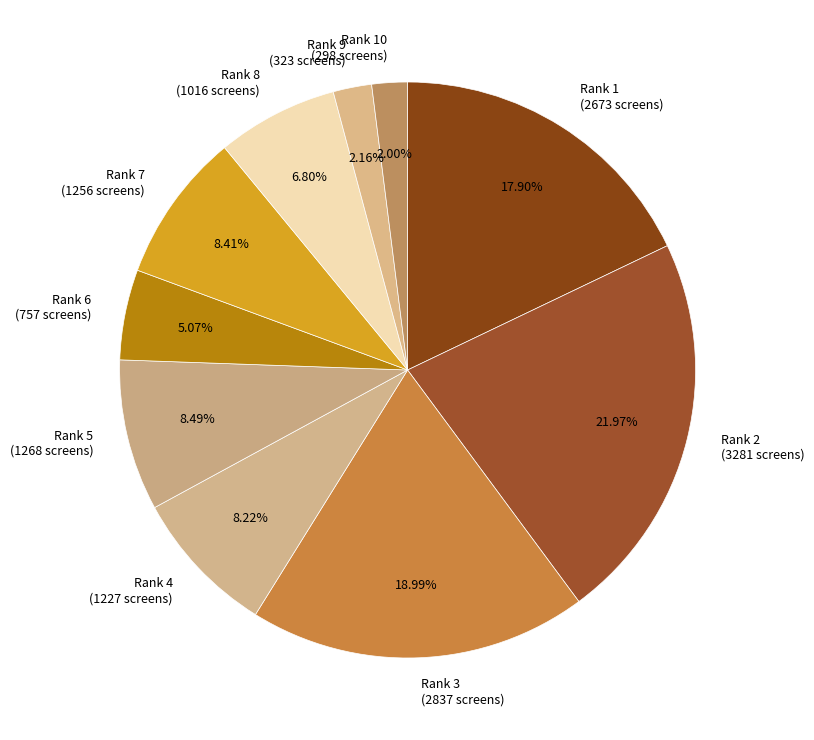

Between Rank 1 (2673 screens) and Rank 4 (1227 screens), which is larger?

Rank 1 (2673 screens)